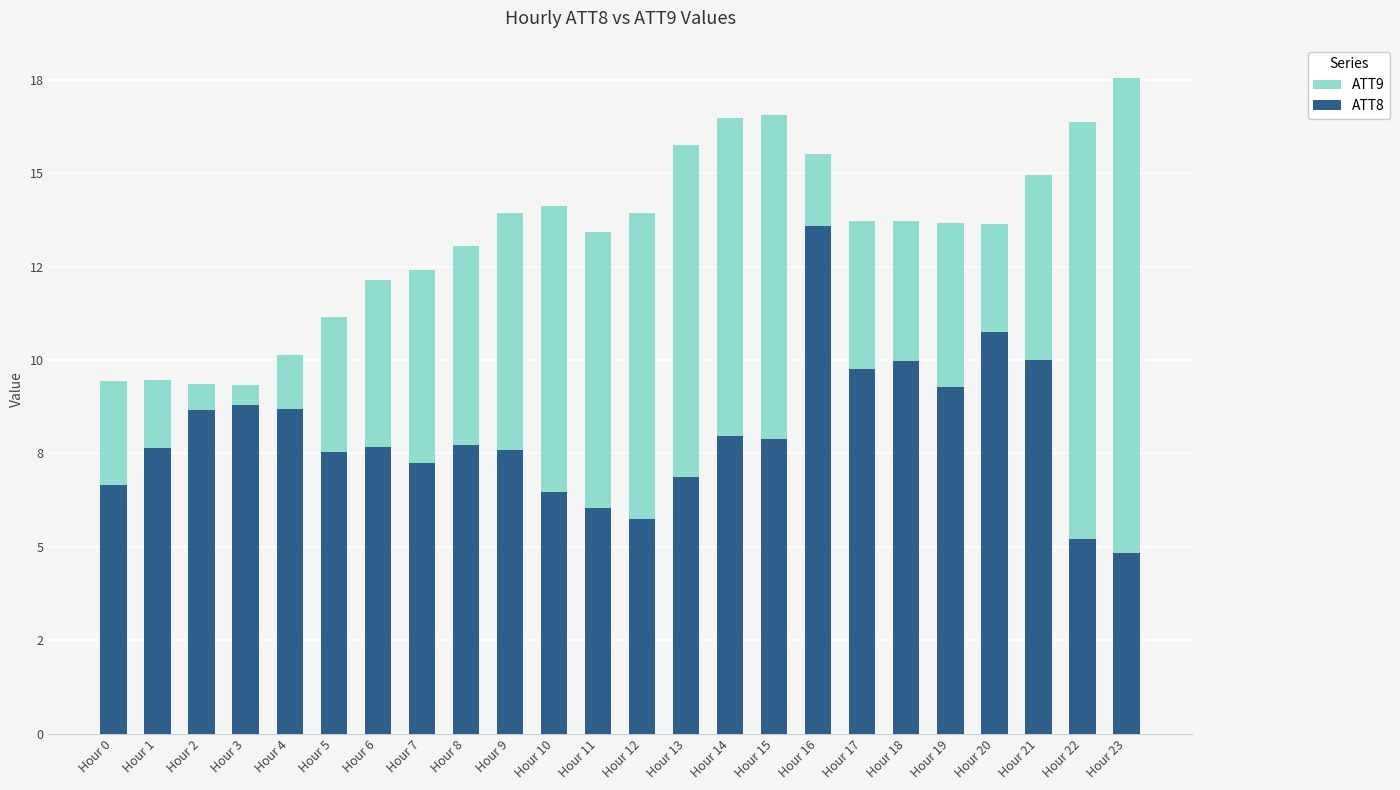

How many bars are there in each group?

2